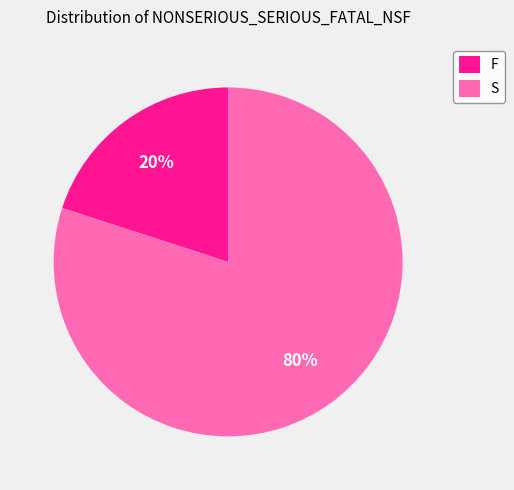

Between S and F, which is larger?

S